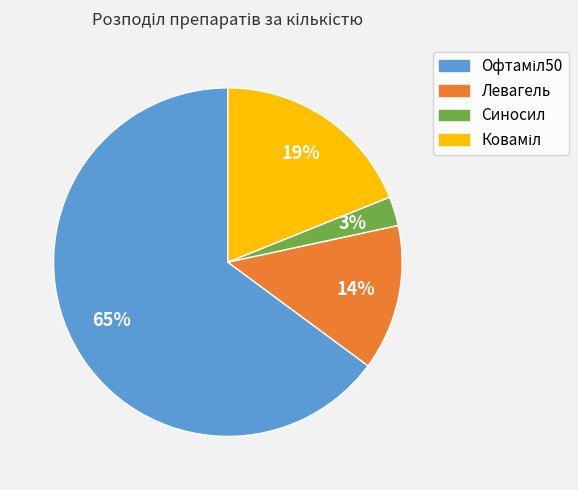

Which slice is the smallest?

Синосил